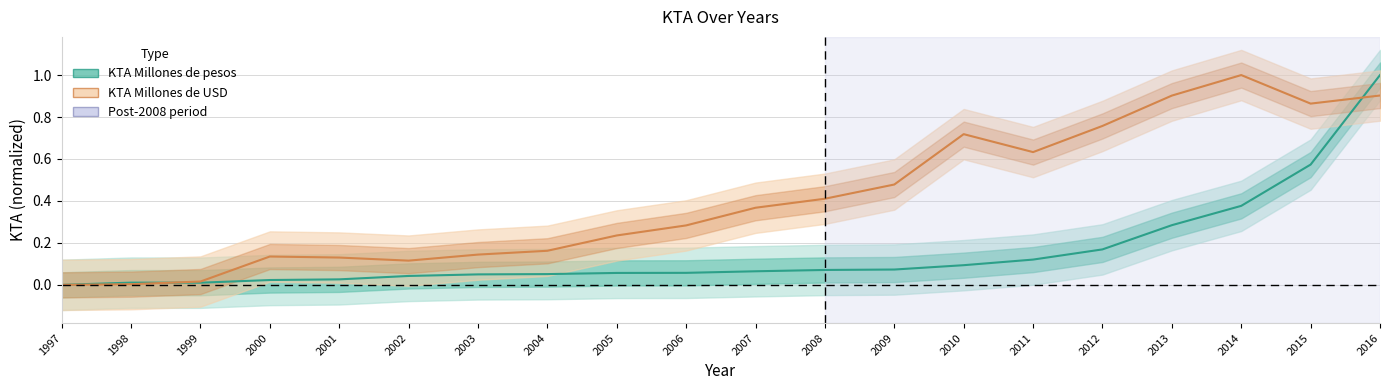

How many intersections are there between KTA Millones de USD and KTA Millones de pesos?

2